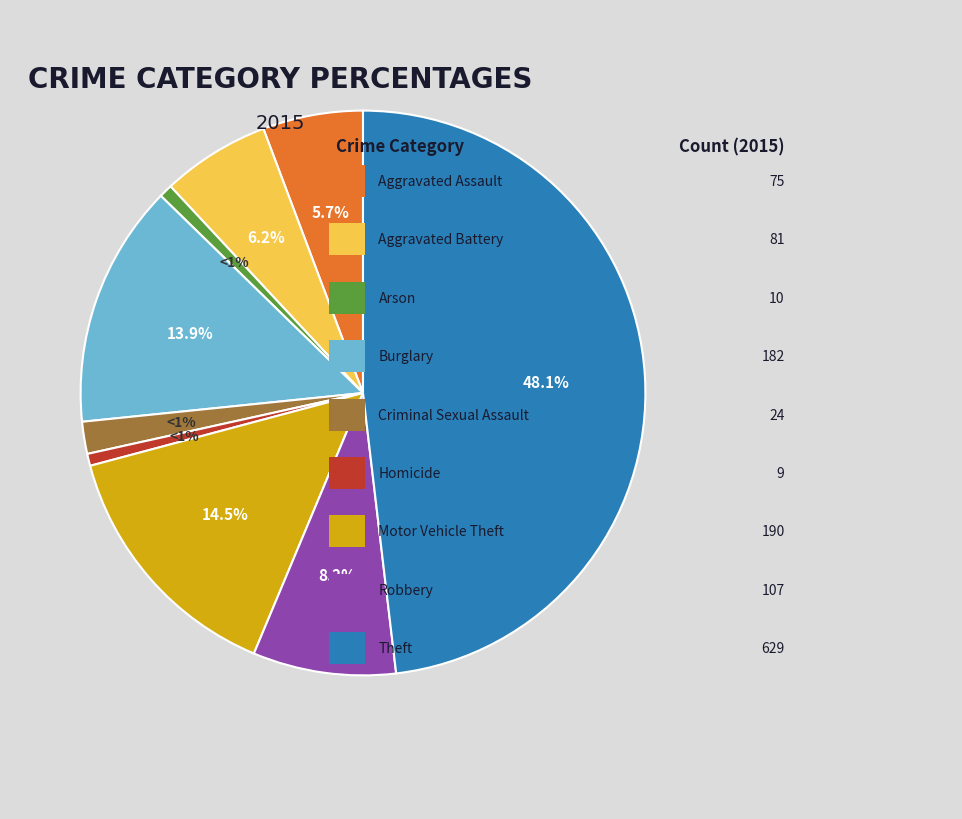

Combined, do Robbery and Criminal Sexual Assault account for over 50%?

No